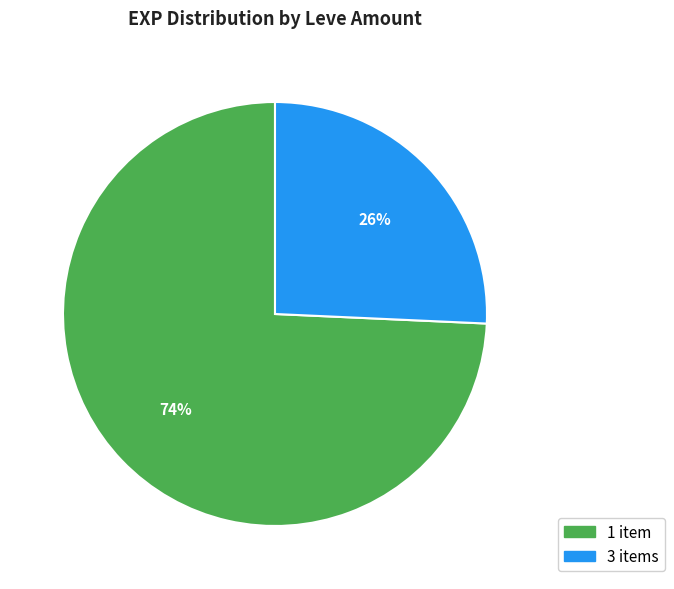

To the nearest percent, what is the average slice percentage?

50%